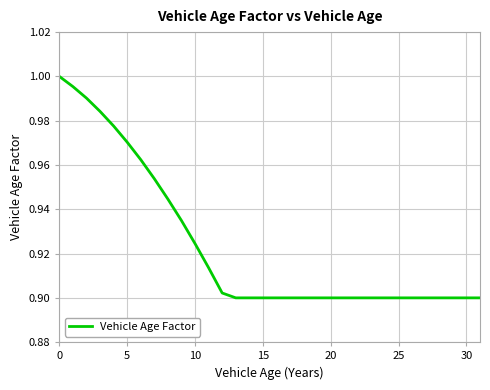

The value at 25 is 0.2. True or false?

False